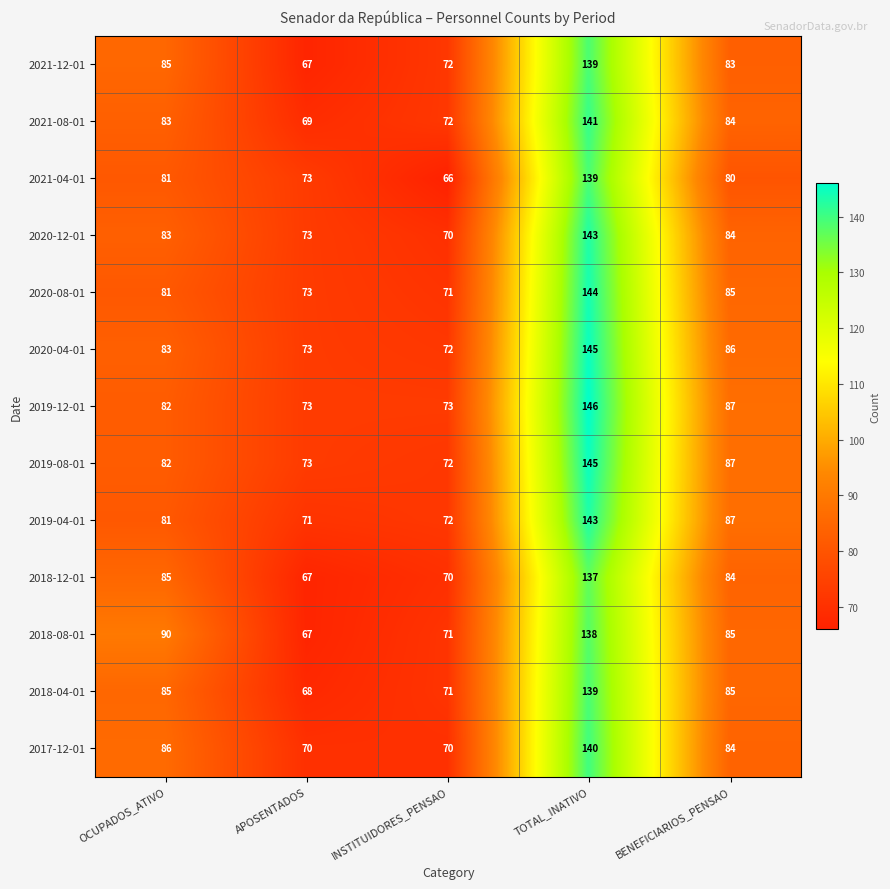

The 2021-12-01 series shows 139 at TOTAL_INATIVO. True or false?

True